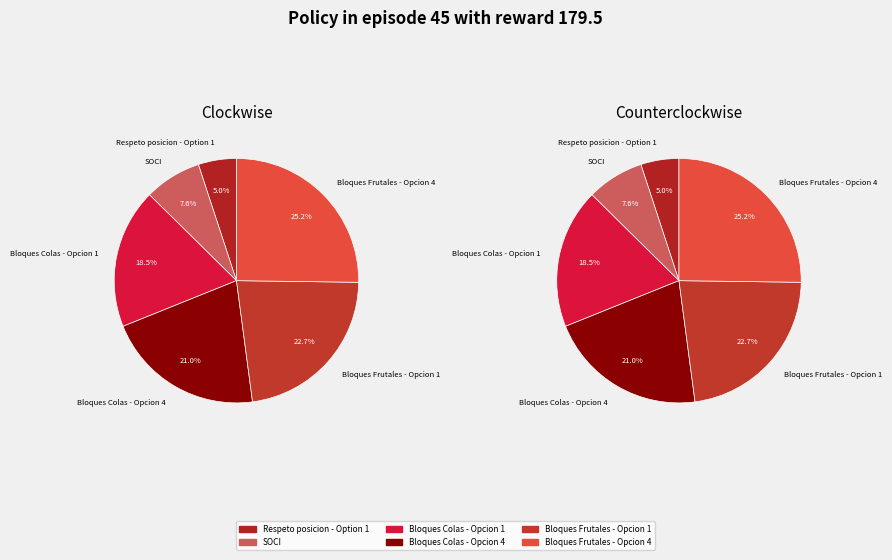

Does any single category account for the majority?

No